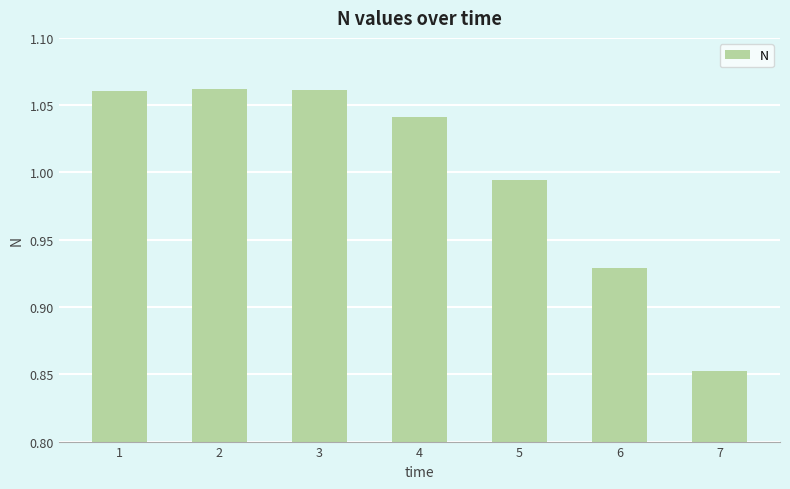

What is the sum of the values at 3 and 7?

1.9